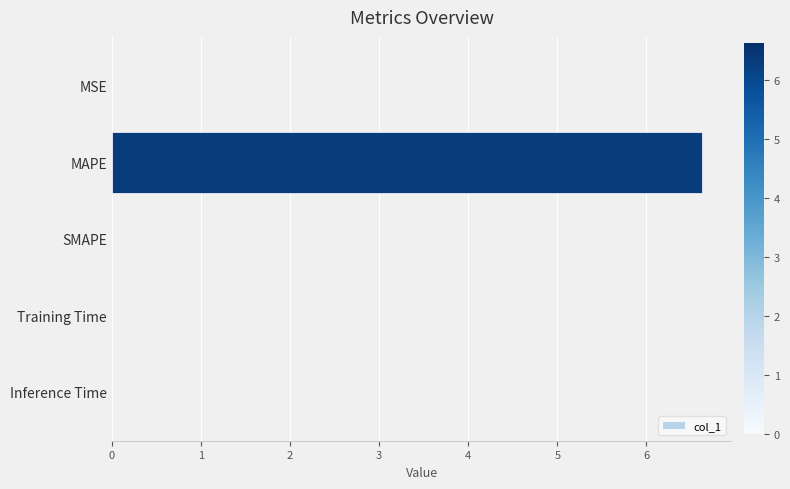

The value at Training Time is 0.0. True or false?

True